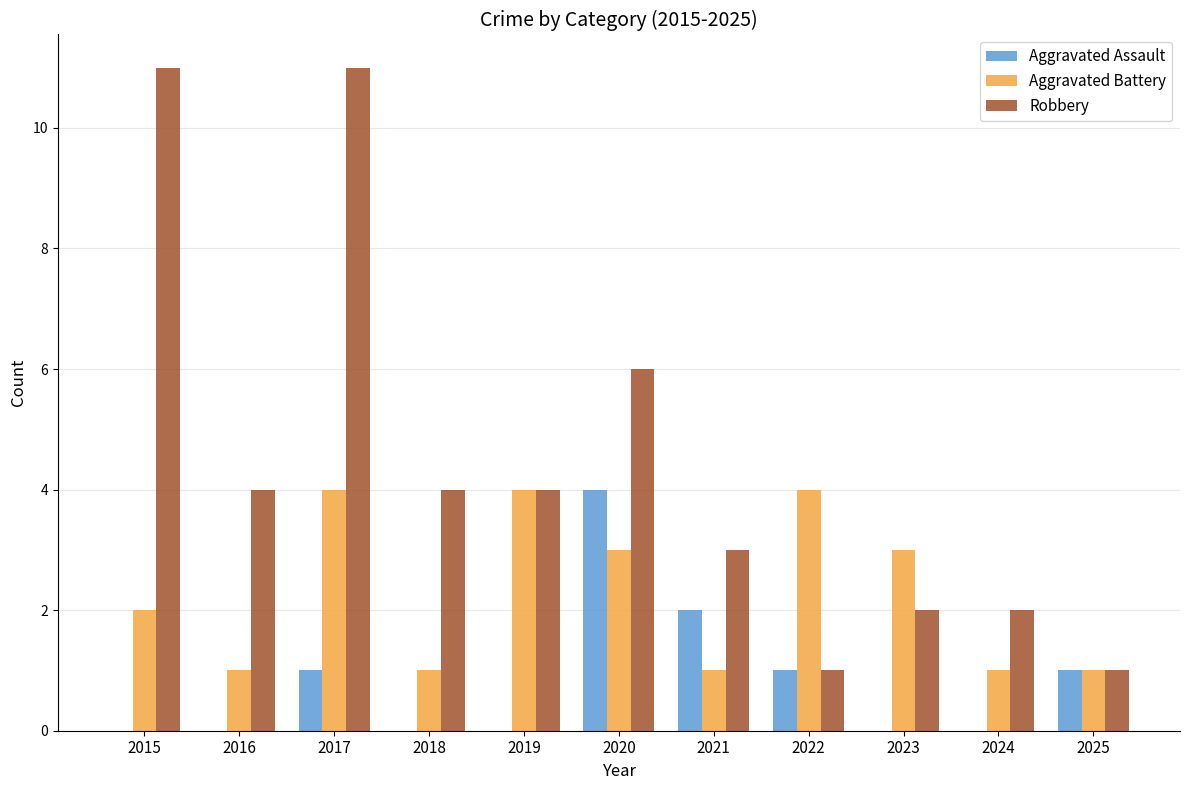

What is the sum of the Robbery values at 2015 and 2020?

17